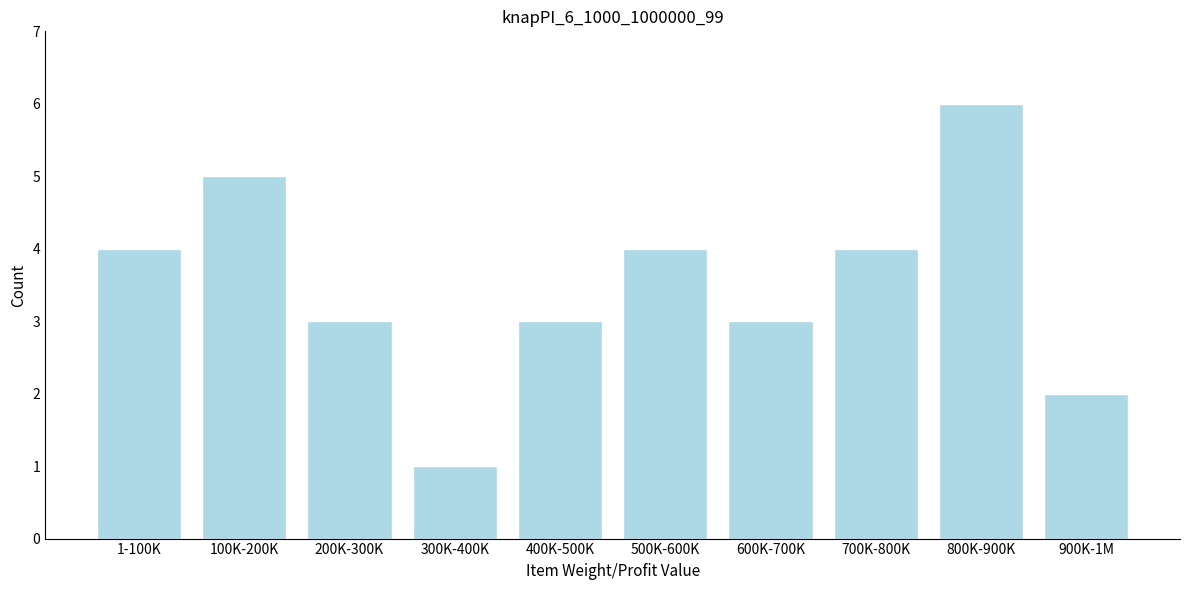

Reading right to left, list all the values displayed in this chart.

2	6	4	3	4	3	1	3	5	4